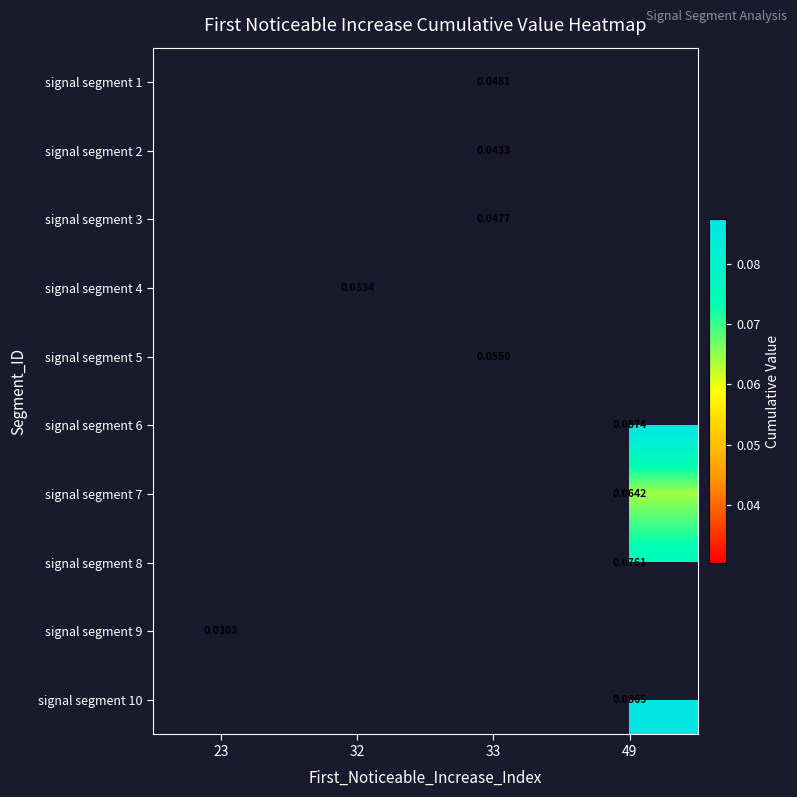

Which category has the highest value in the signal segment 9 series?

23